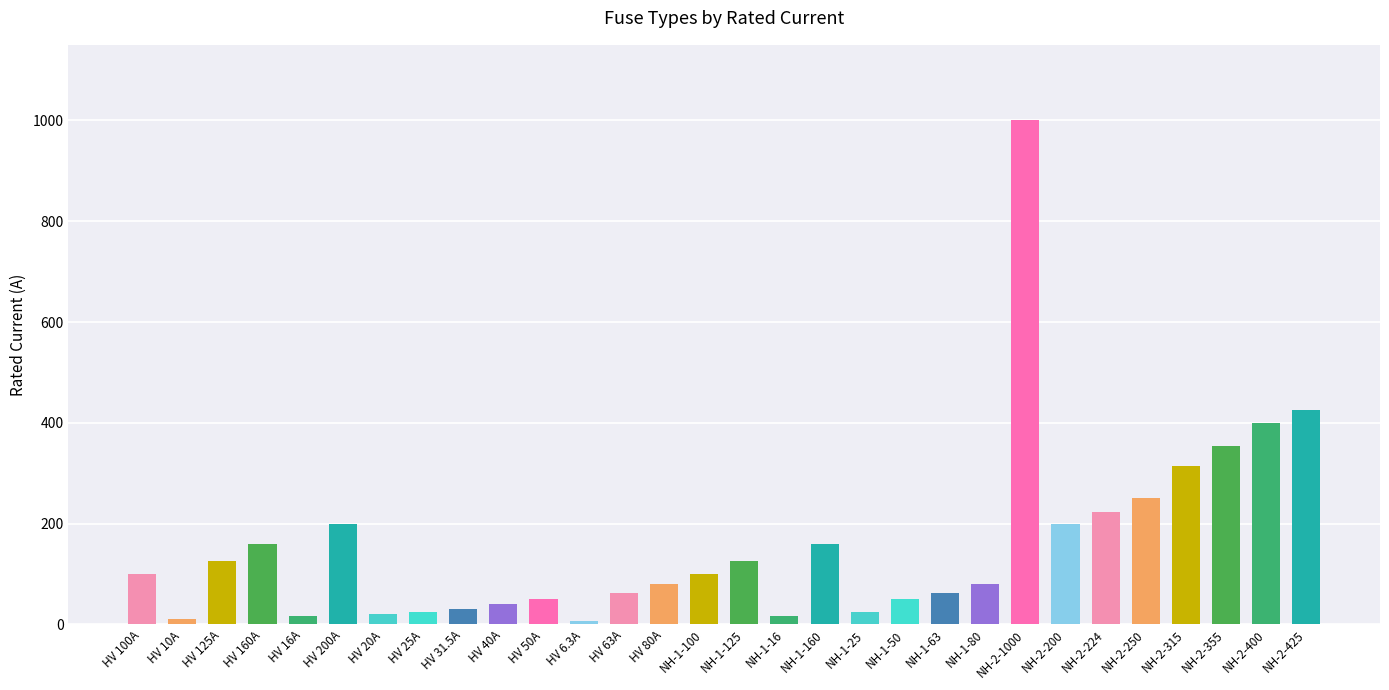

How many series are shown in this chart?

1